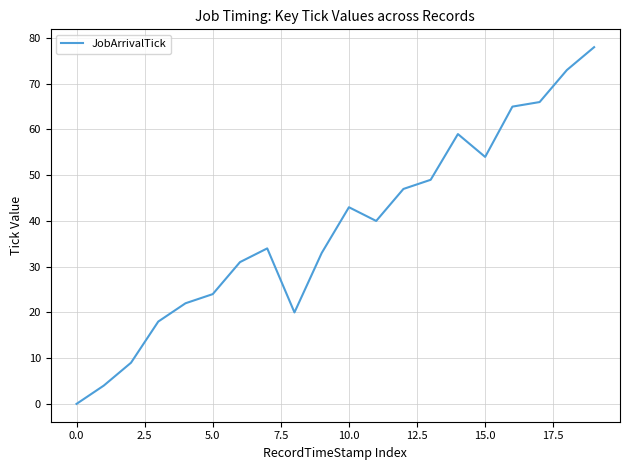

What is the difference between the maximum and minimum values?

78